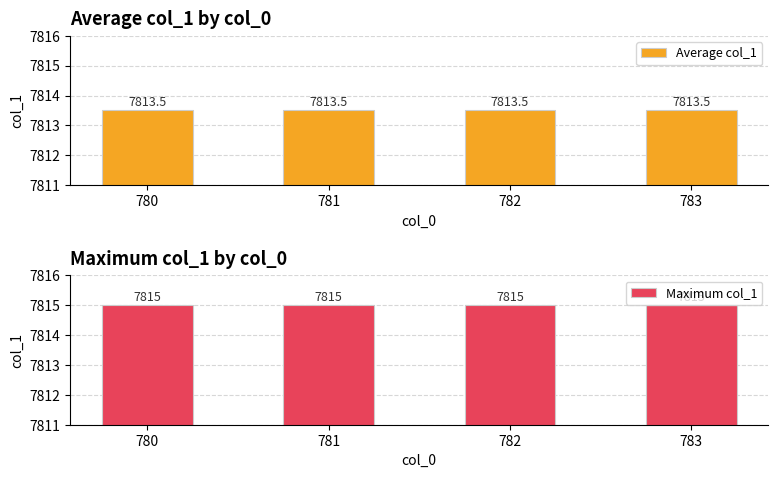

What are all the series names shown in the legend?

Average col_1, Maximum col_1